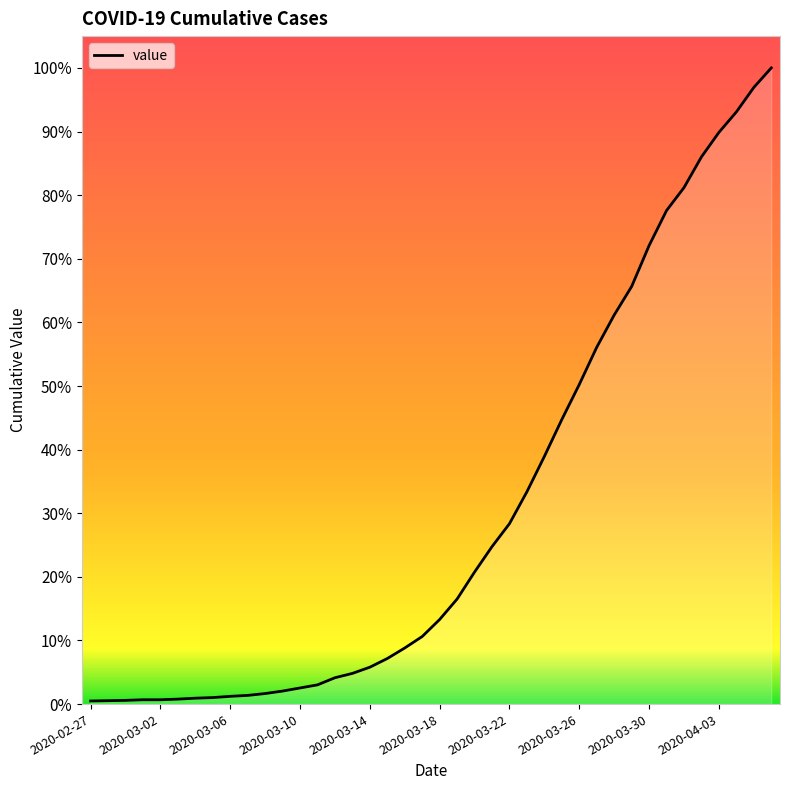

Does the chart display data point markers on the line(s)?

No